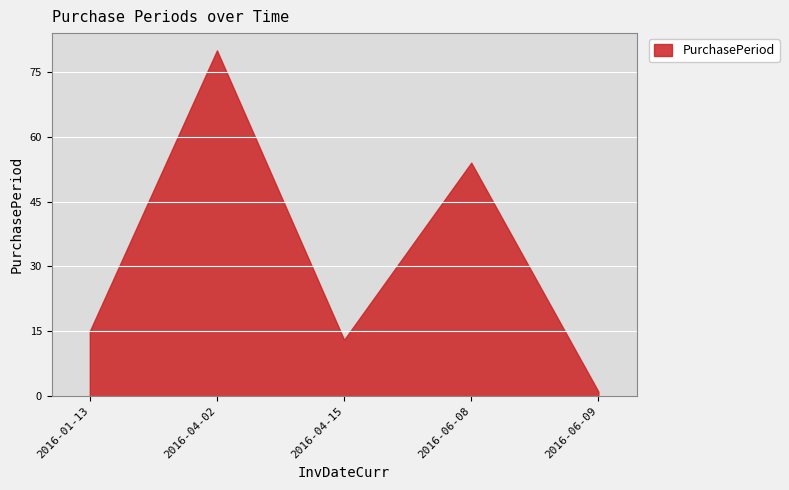

What is the minimum value shown in the chart?

1